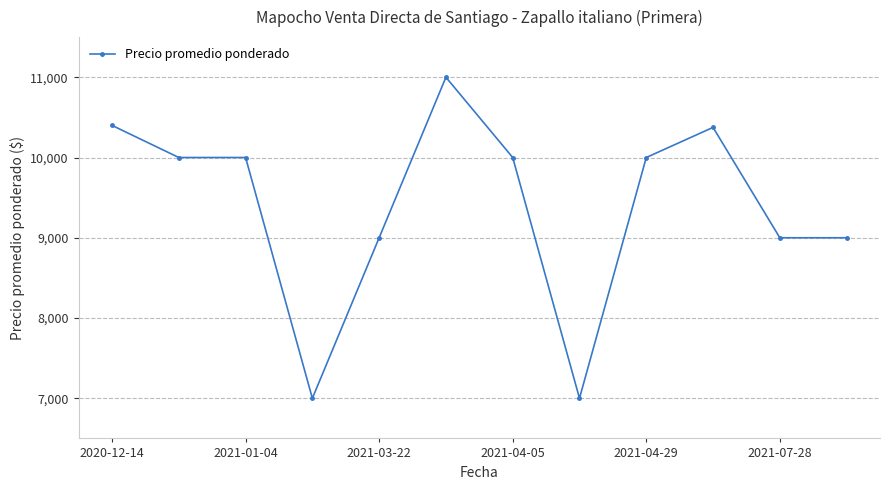

What is the difference between the maximum and second lowest values?

4000